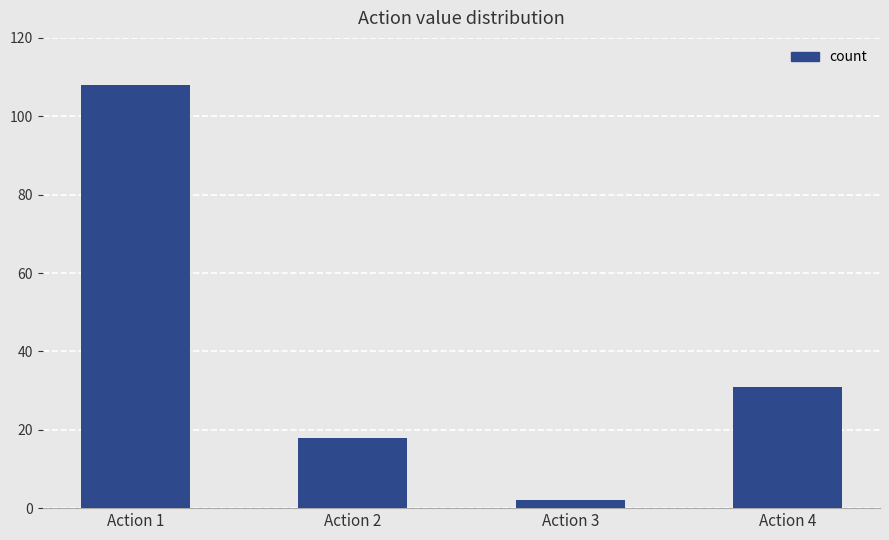

How many values are between 18 and 108?

3